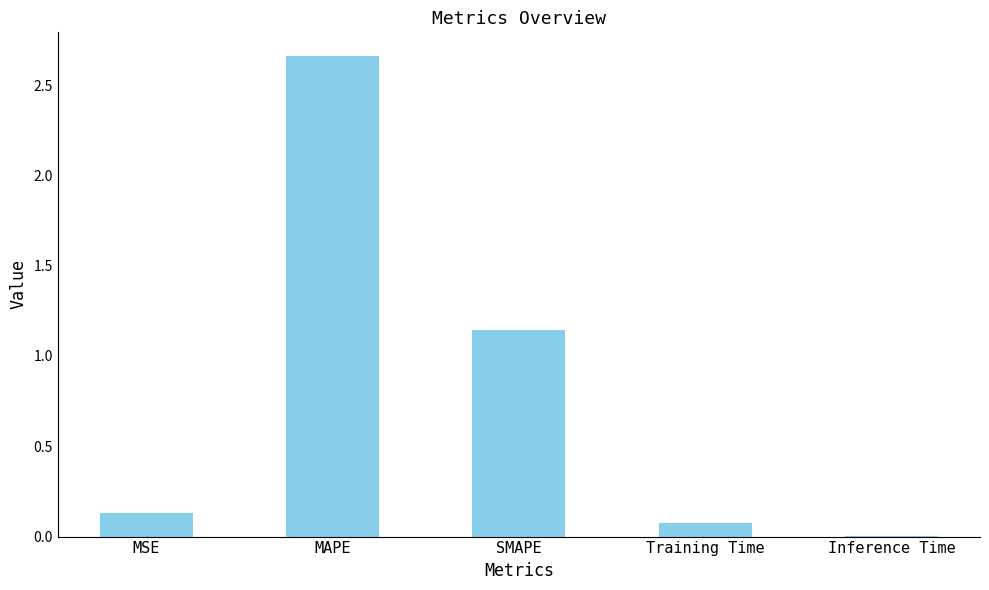

The chart shows a value of 0.0 at MSE. True or false?

False